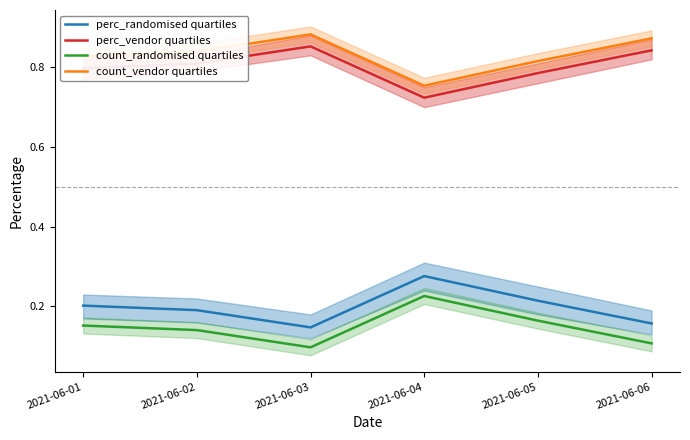

Where is perc_randomised quartiles nearest to the value 0?

2021-06-03